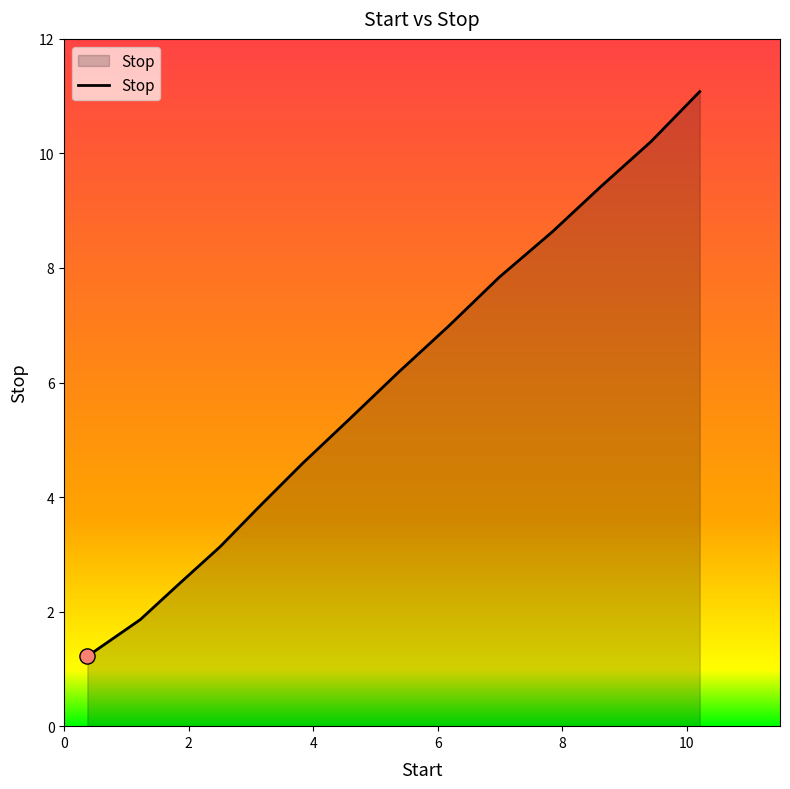

What is the minimum value shown in the chart?

1.2